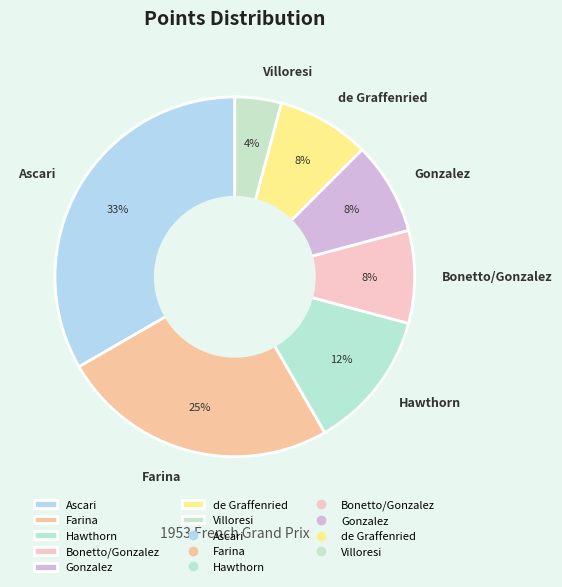

Is it true that Gonzalez is 17% of the pie?

False